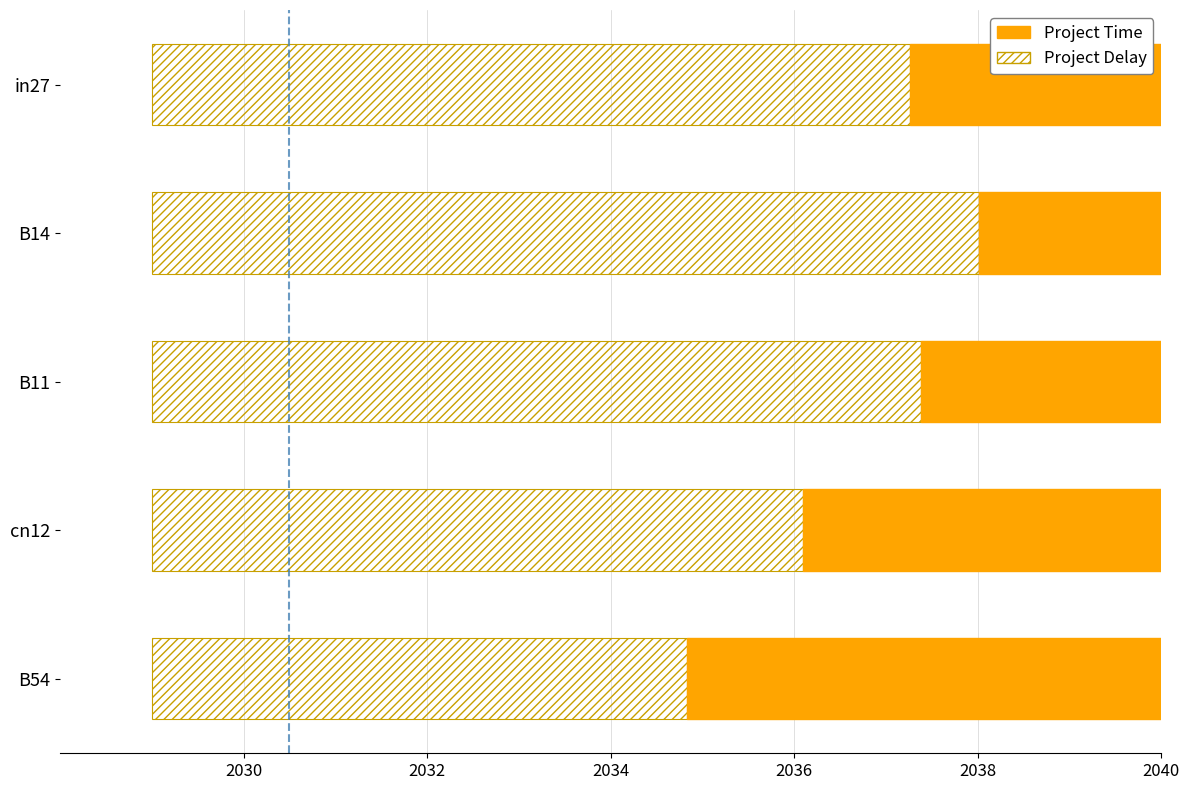

The value of Project Time at B14 is 2.3. True or false?

False